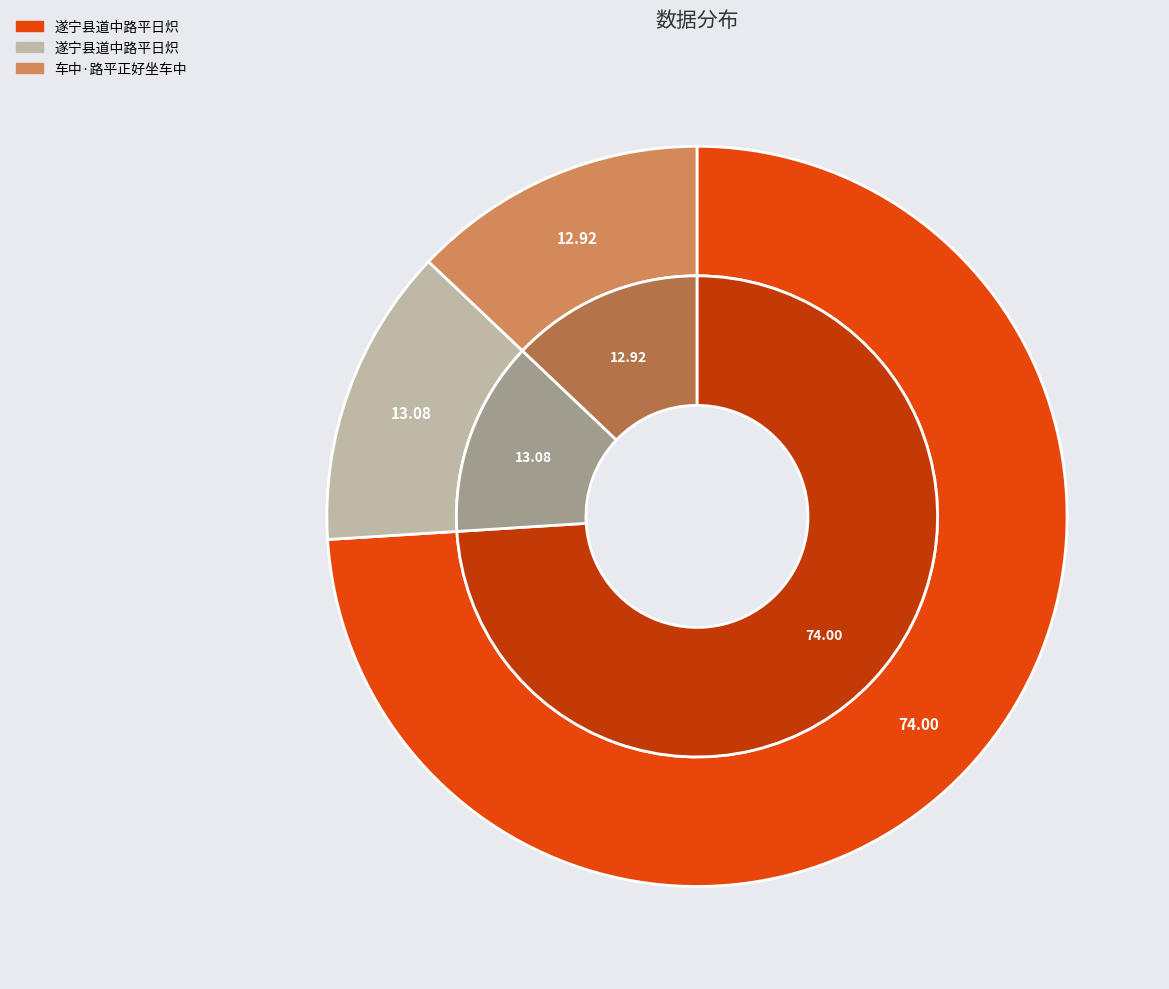

To the nearest percent, what portion does 车中·路平正好坐车中 represent?

13%